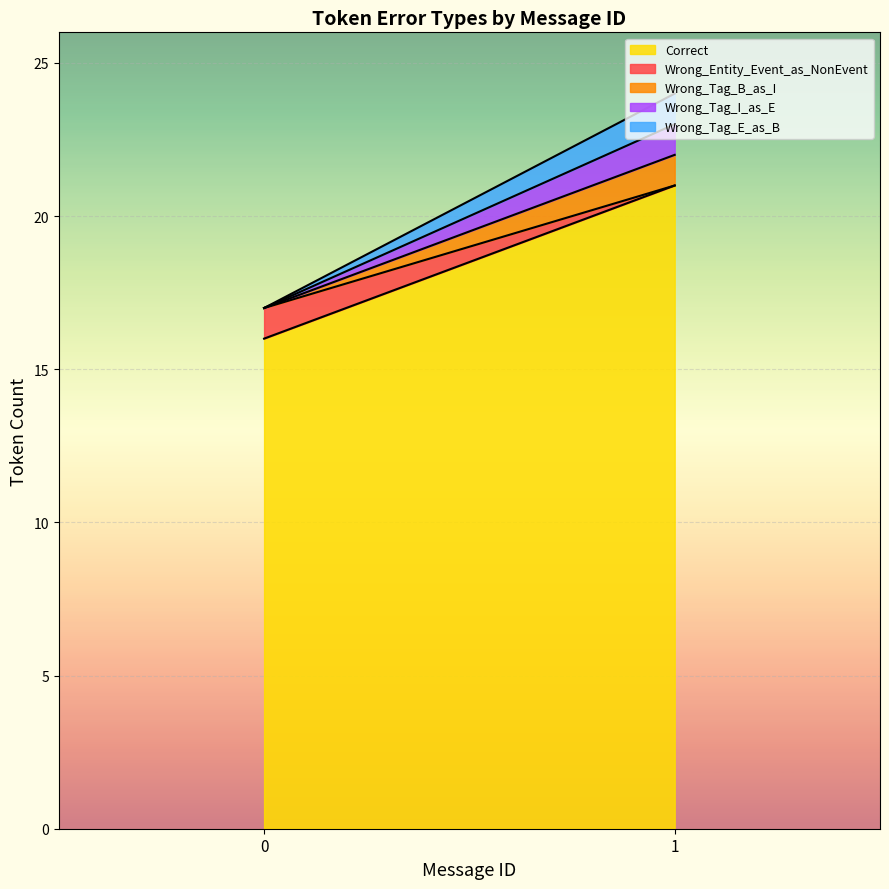

What is the difference between the maximum and minimum values in the Wrong_Entity_Event_as_NonEvent series?

1